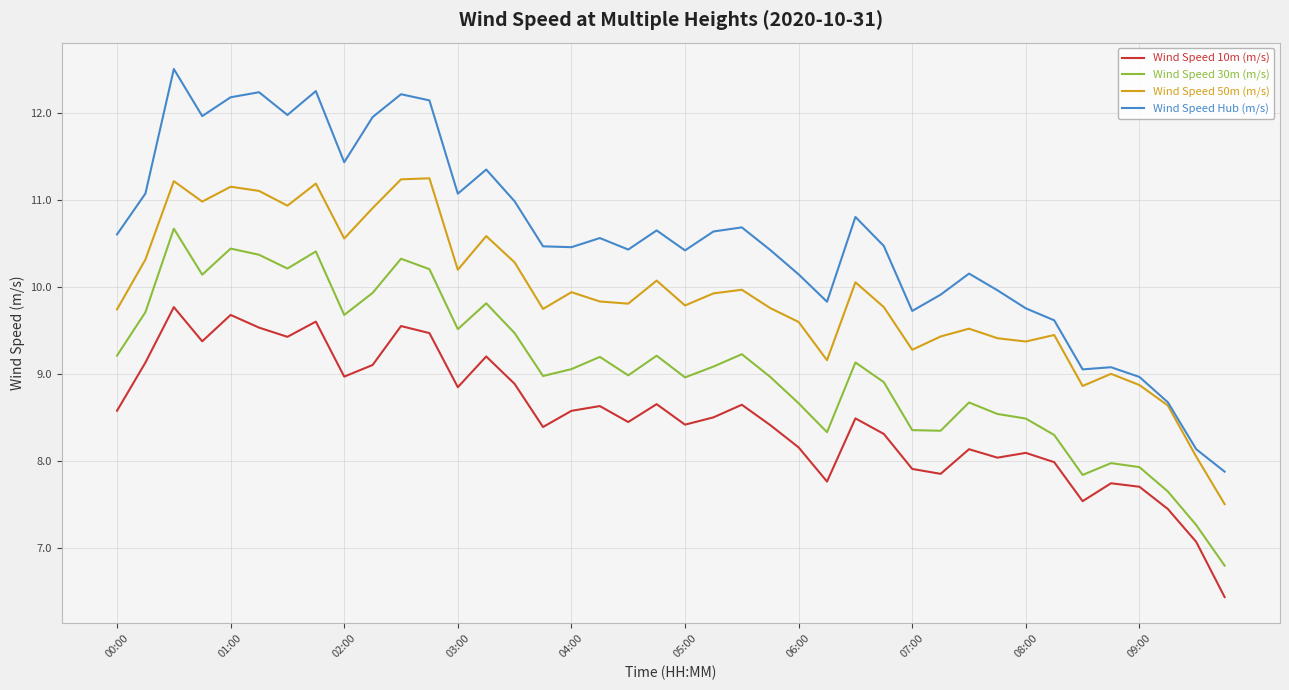

Which series has the largest range (max minus min)?

Wind Speed Hub (m/s)